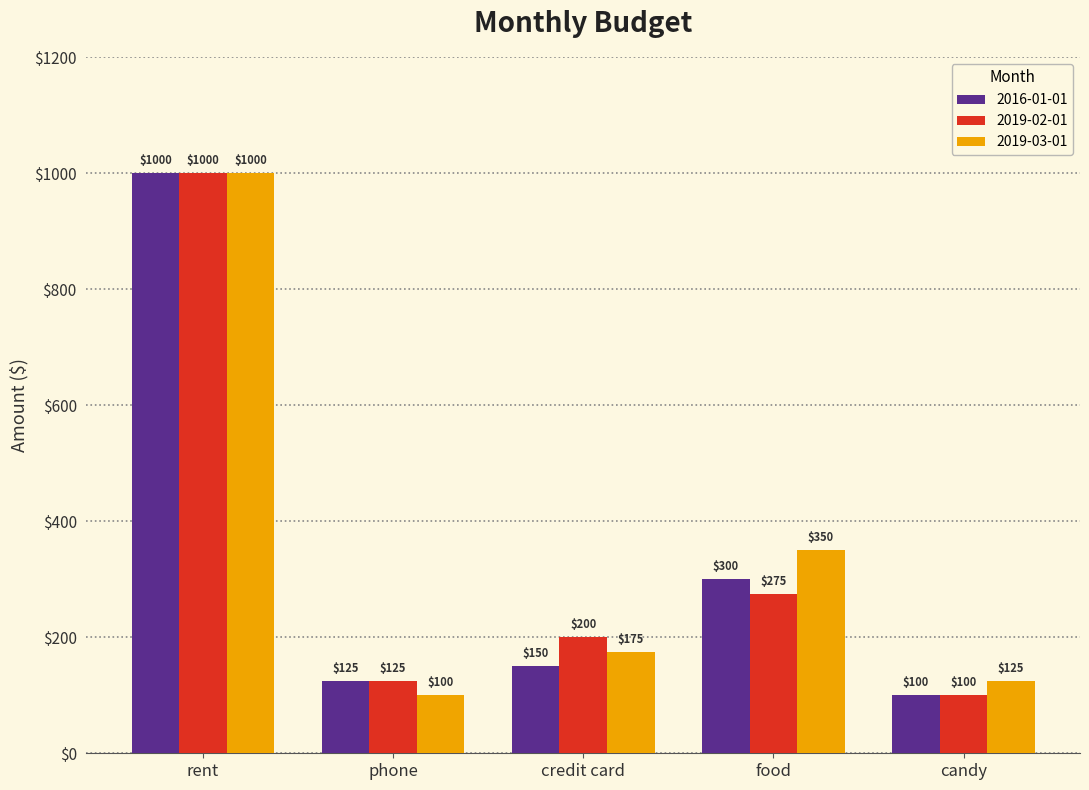

What are all the series names shown in the legend?

2016-01-01, 2019-02-01, 2019-03-01